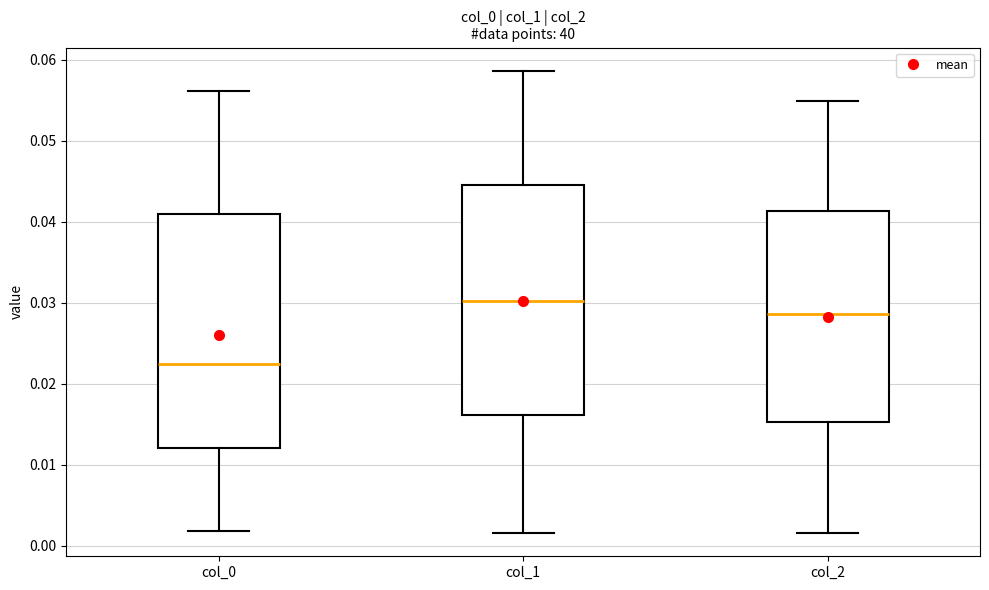

Which box's median line is the highest?

col_1